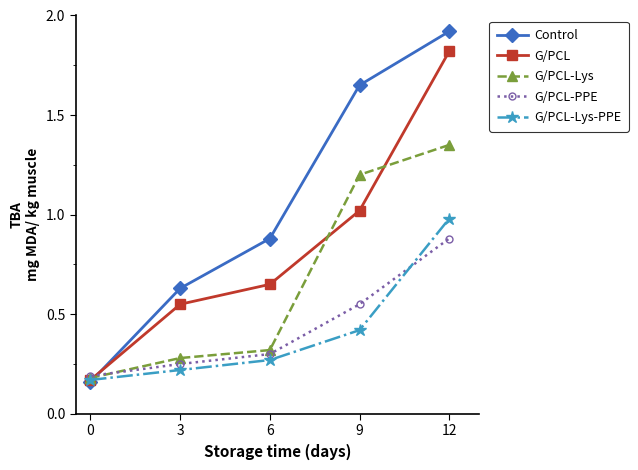

Which series changed the most between 0 and 9?

Control